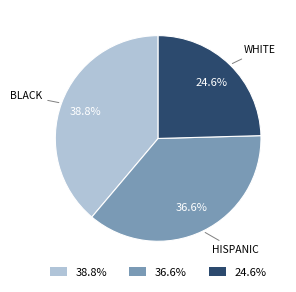

Does any single category account for the majority?

No